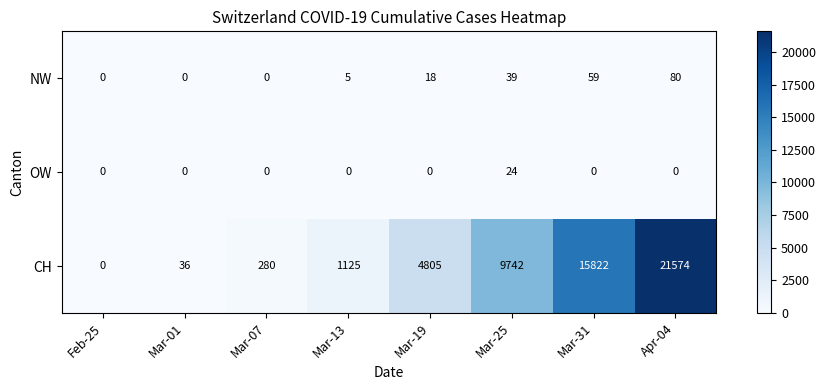

List the series in order of their peak value, lowest first.

OW, NW, CH